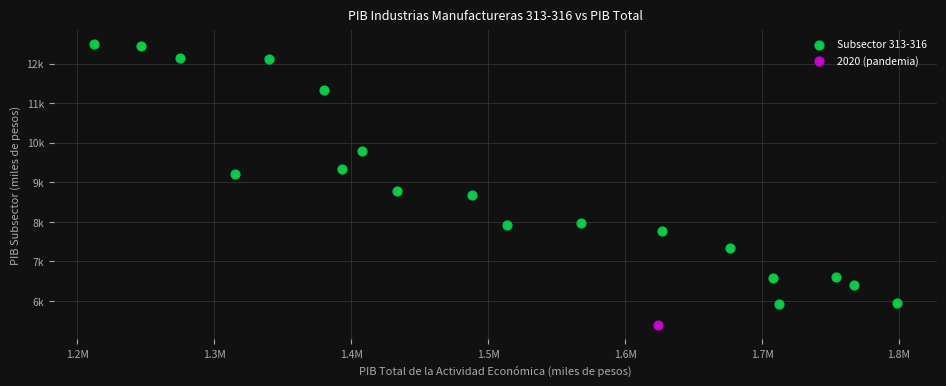

What are all the series names shown in the legend?

Subsector 313-316, 2020 (pandemia)